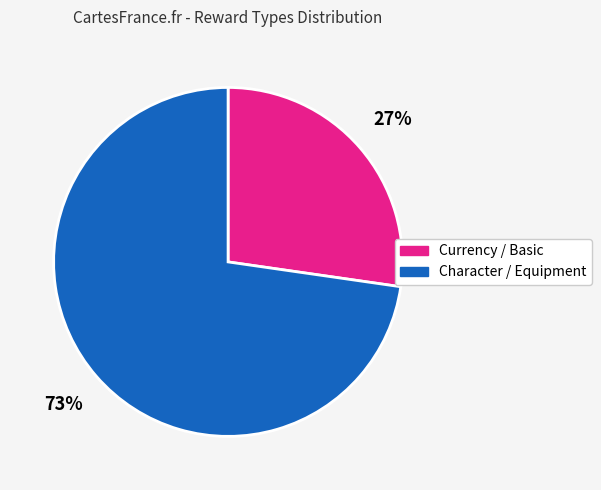

Does any single category account for the majority?

Yes